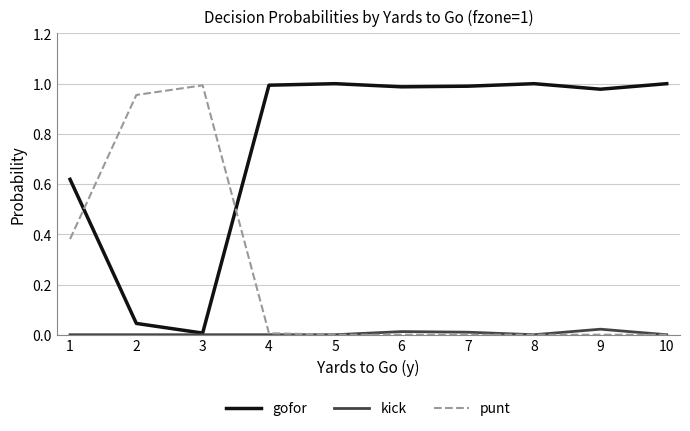

Is it true that punt equals 0.0 at 9?

True